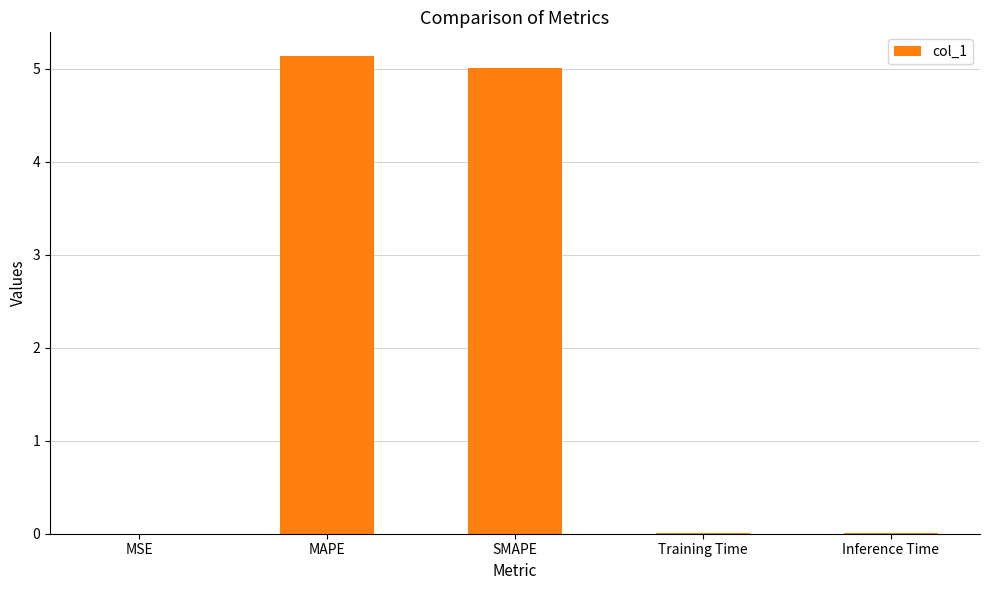

The value at SMAPE is 5.0. True or false?

True